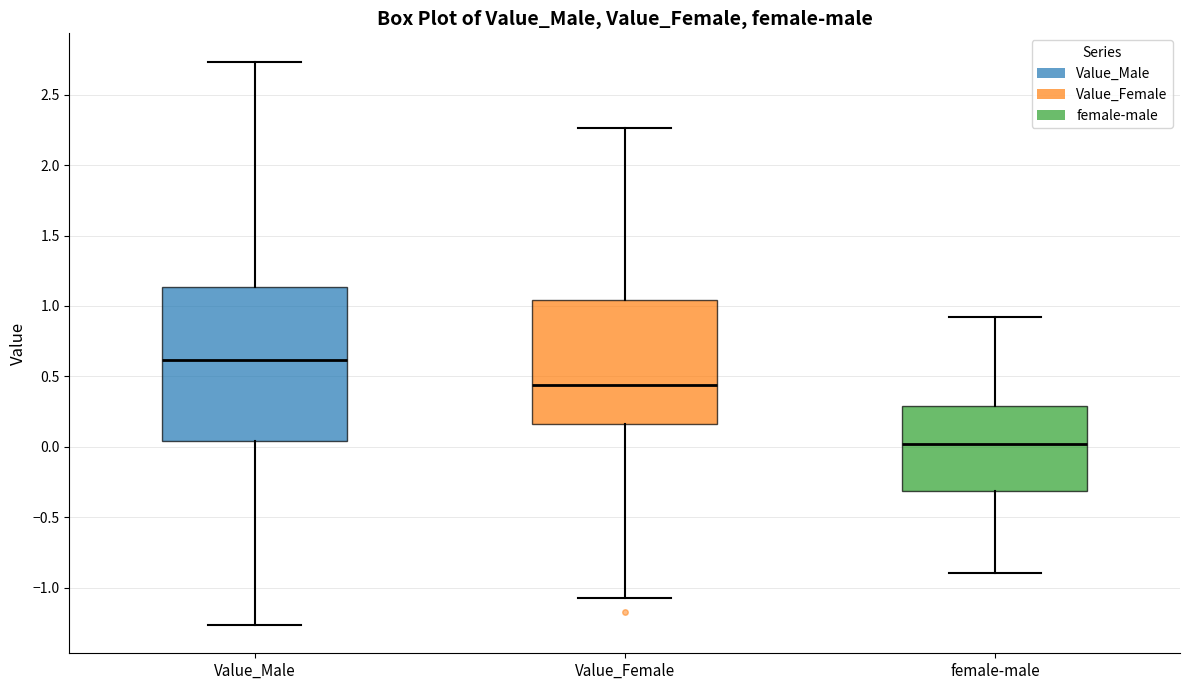

Which box is the tallest, from its lower edge to its upper edge?

Value_Male